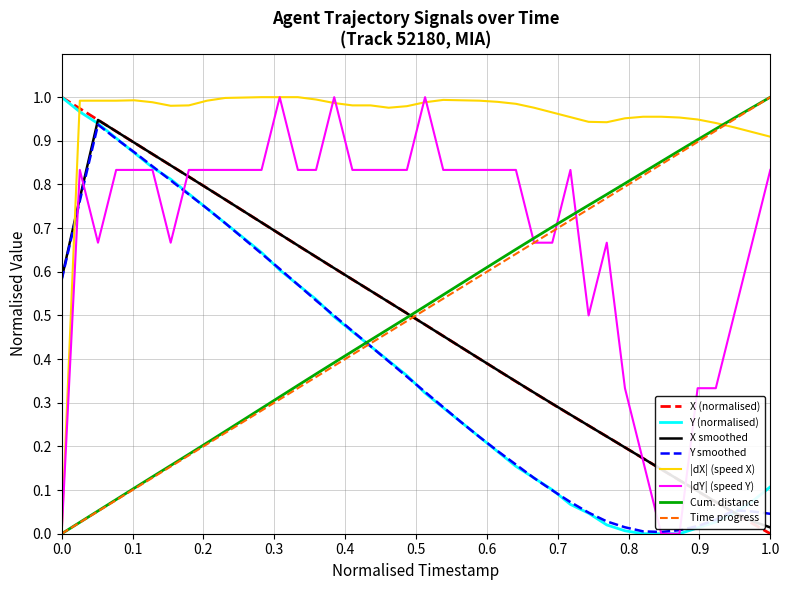

How many intersections are there between Time progress and X (normalised)?

1